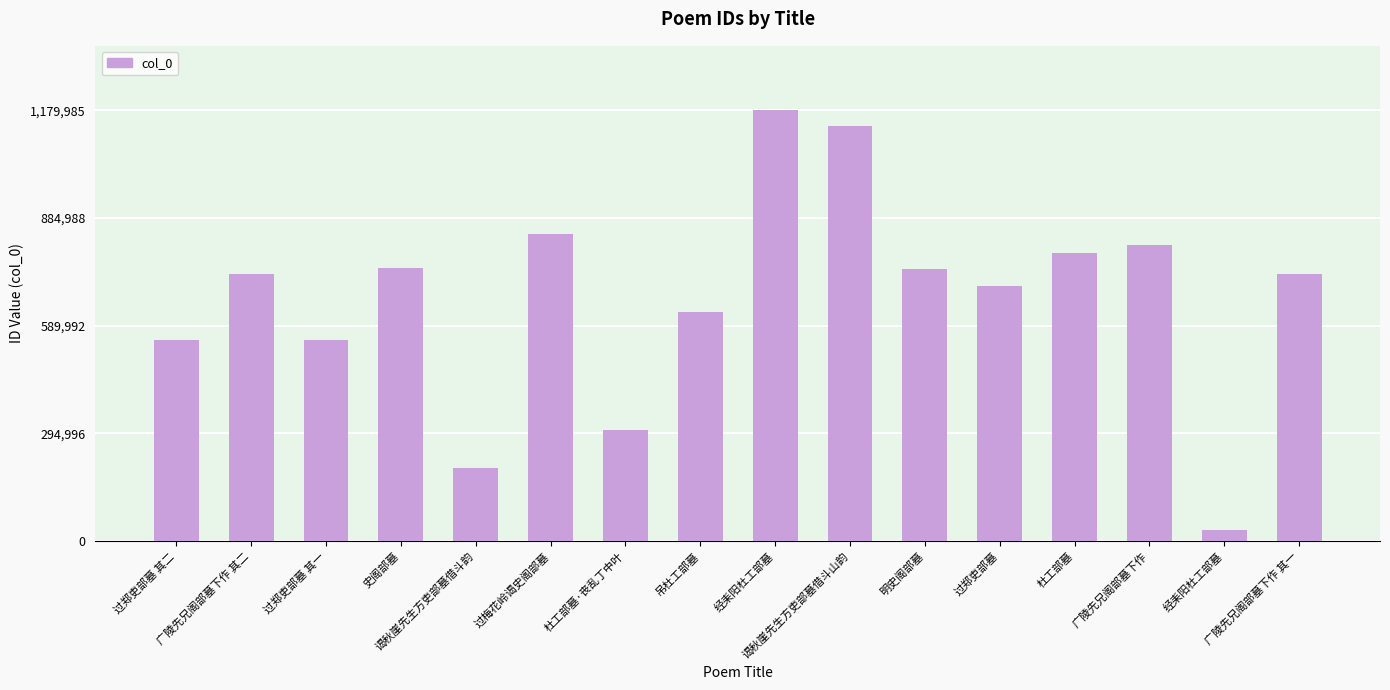

Reading right to left, what are all the values shown in this chart?

732909	30263	811549	790266	699022	746565	1138035	1179985	627639	304903	841005	200175	748202	550723	732910	550724